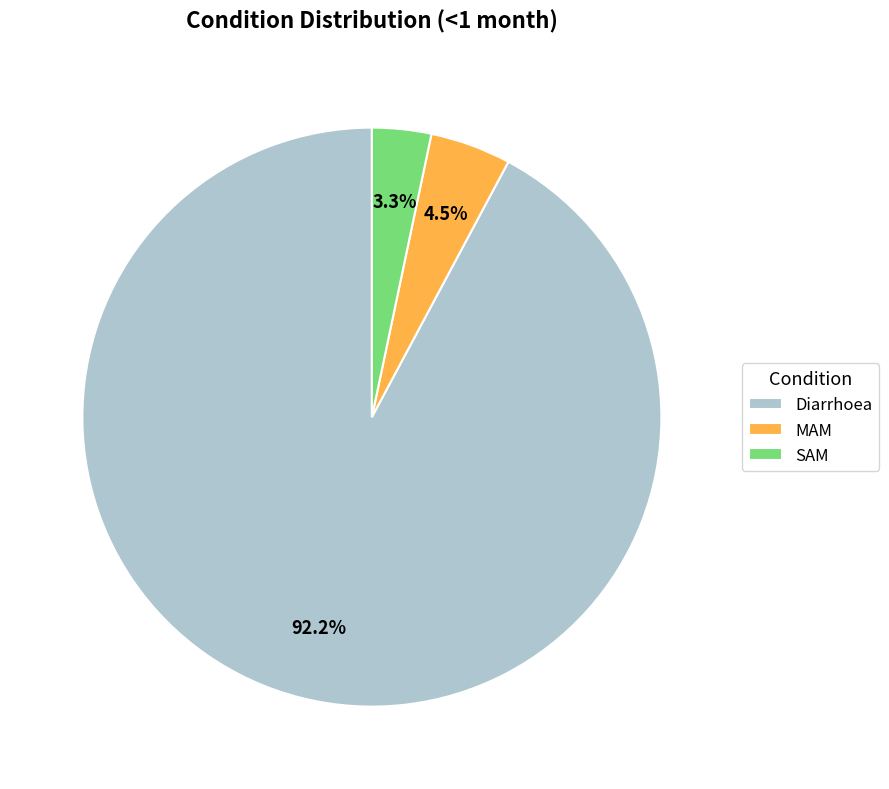

What is the smallest slice in the pie chart?

SAM